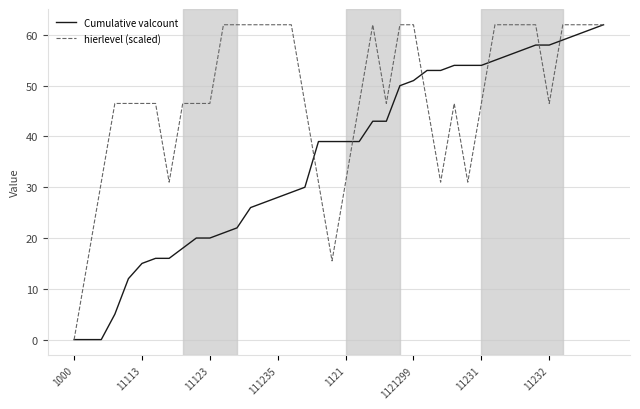

How many lines are shown in the chart?

2